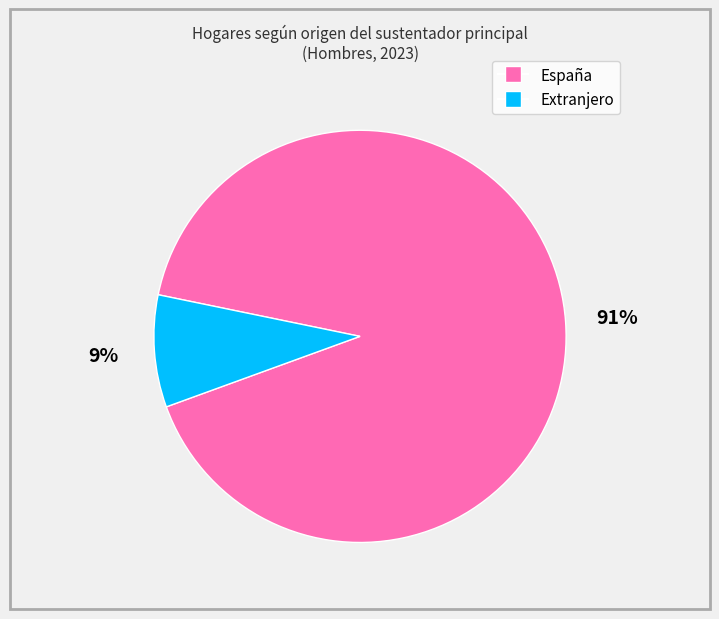

Combined, do Extranjero and España account for over 50%?

Yes